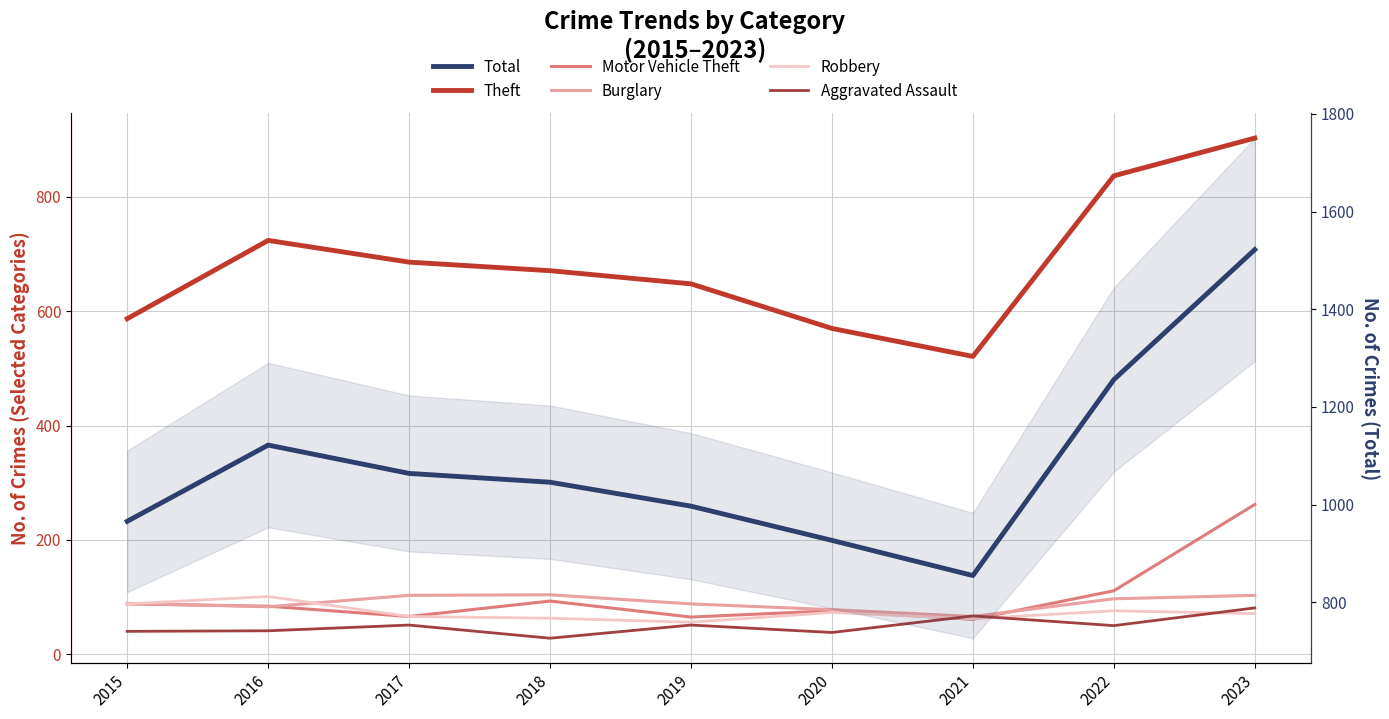

Reading right to left, transcribe all the data shown in this chart.

Theft: 2023=903	2022=837	2021=521	2020=570	2019=648	2018=671	2017=686	2016=724	2015=587
Motor Vehicle Theft: 2023=262	2022=111	2021=61	2020=76	2019=65	2018=93	2017=66	2016=84	2015=88
Burglary: 2023=103	2022=97	2021=66	2020=78	2019=88	2018=104	2017=103	2016=83	2015=89
Robbery: 2023=71	2022=76	2021=62	2020=73	2019=56	2018=63	2017=66	2016=101	2015=88
Aggravated Assault: 2023=81	2022=50	2021=67	2020=38	2019=51	2018=28	2017=51	2016=41	2015=40
Total: 2023=1522	2022=1256	2021=855	2020=927	2019=997	2018=1046	2017=1064	2016=1122	2015=966